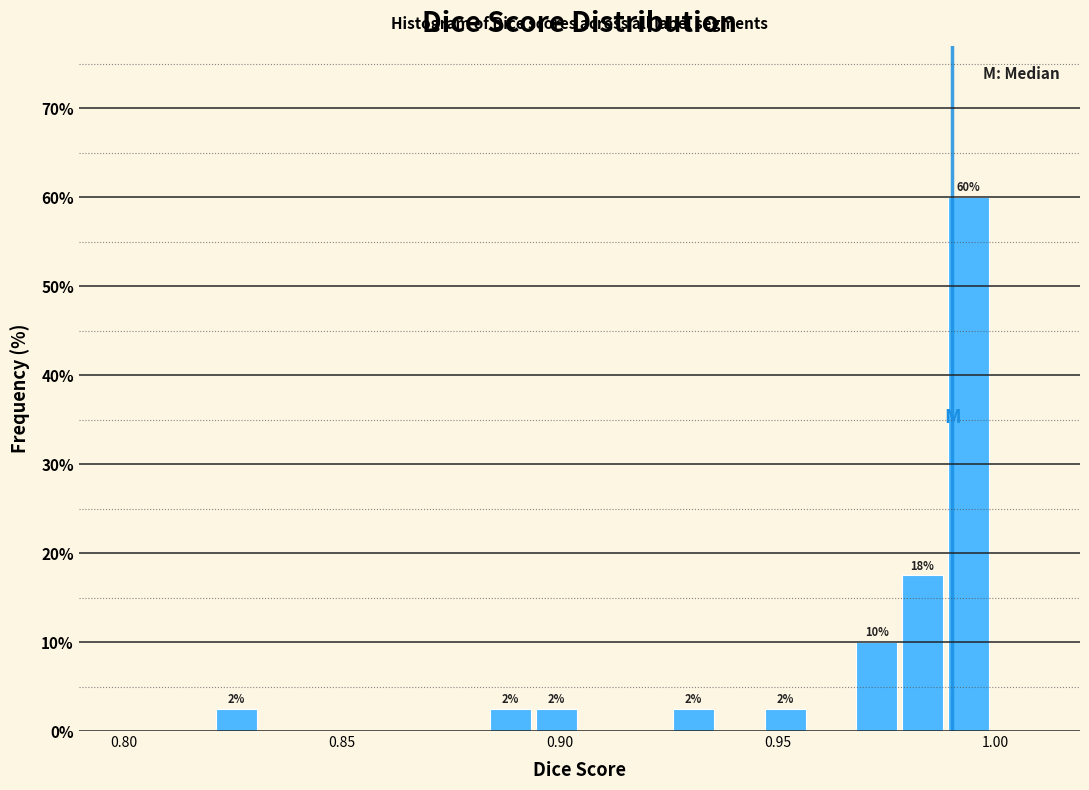

Read against the x-axis, roughly where is the centre of the tallest bar?

0.995